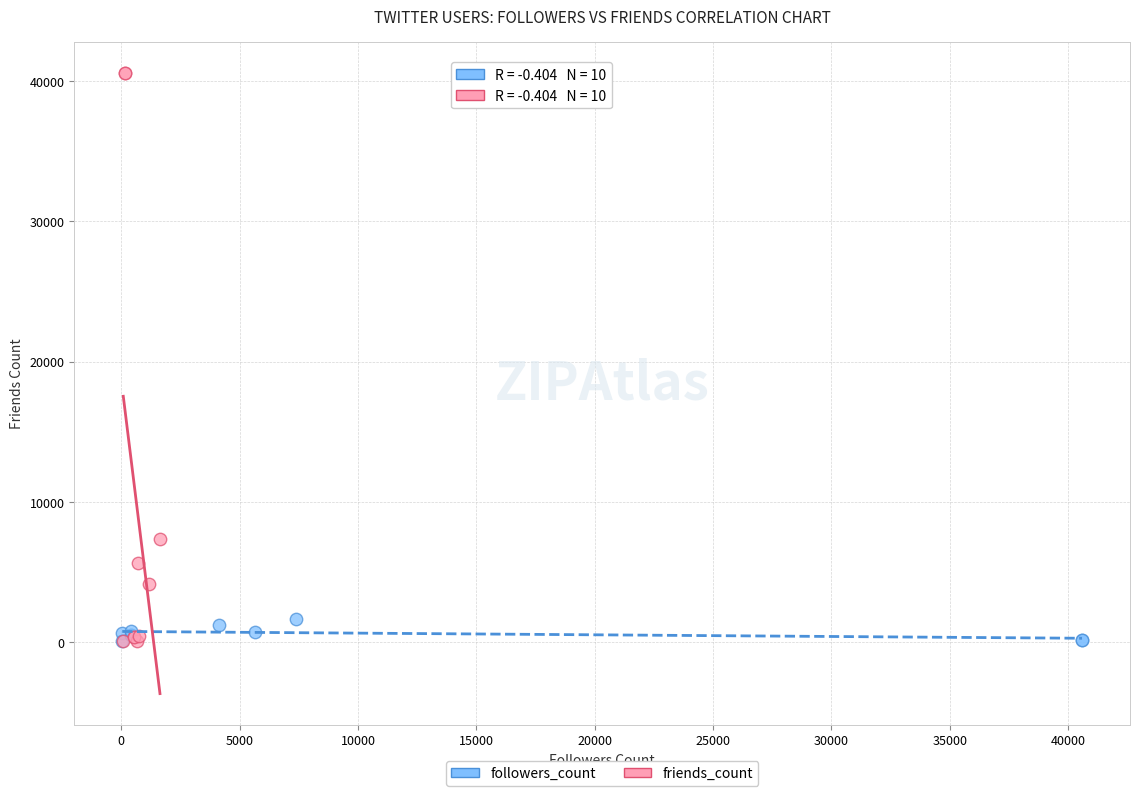

Which series contains the highest Y value?

friends_count